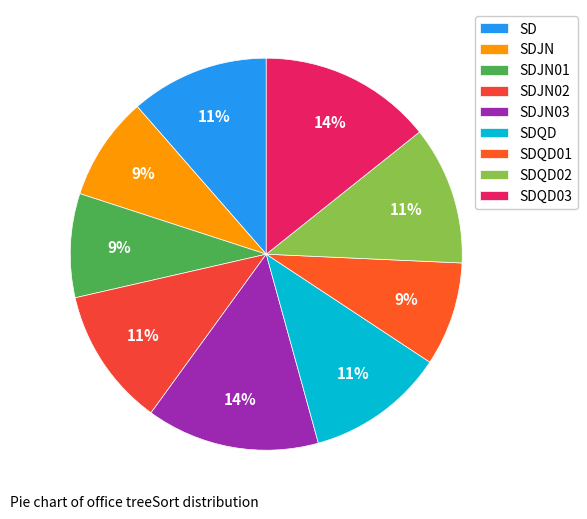

To the nearest percent, what is the combined percentage of SDQD03 and SDQD02?

26%